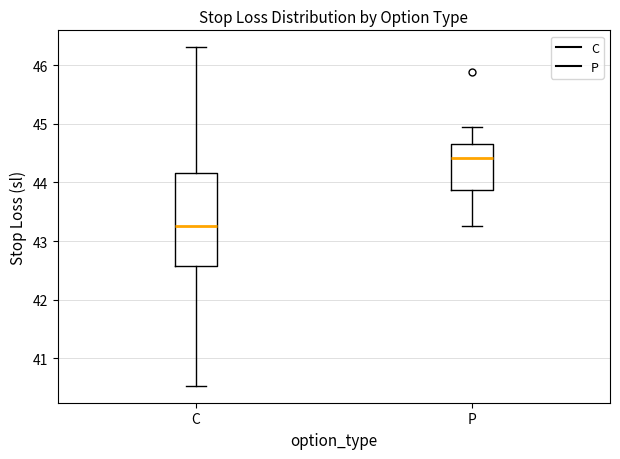

Which box's median line is the highest?

P